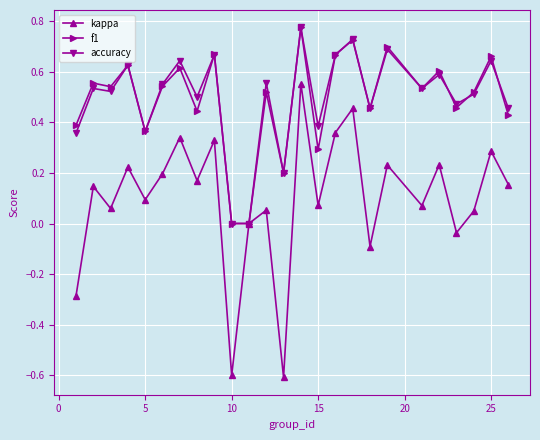

Which series has the largest range (max minus min)?

kappa